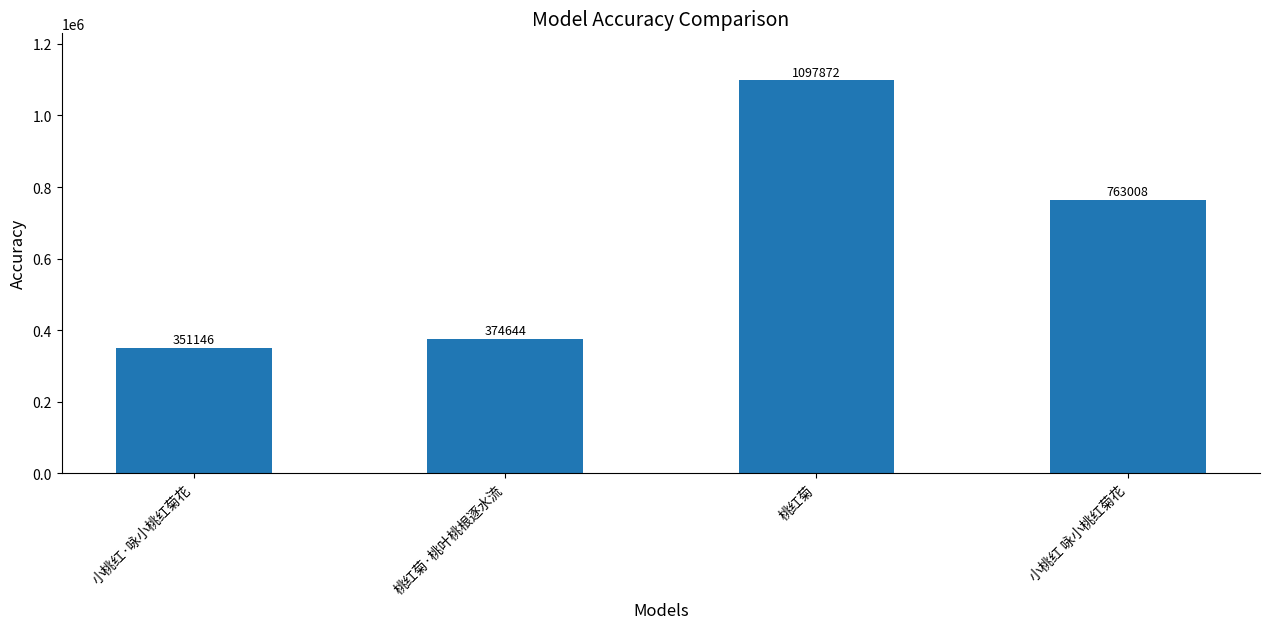

Reading left to right, extract all data points from this chart.

小桃红·咏小桃红菊花=351146	桃红菊·桃叶桃根逐水流=374644	桃红菊=1097872	小桃红 咏小桃红菊花=763008